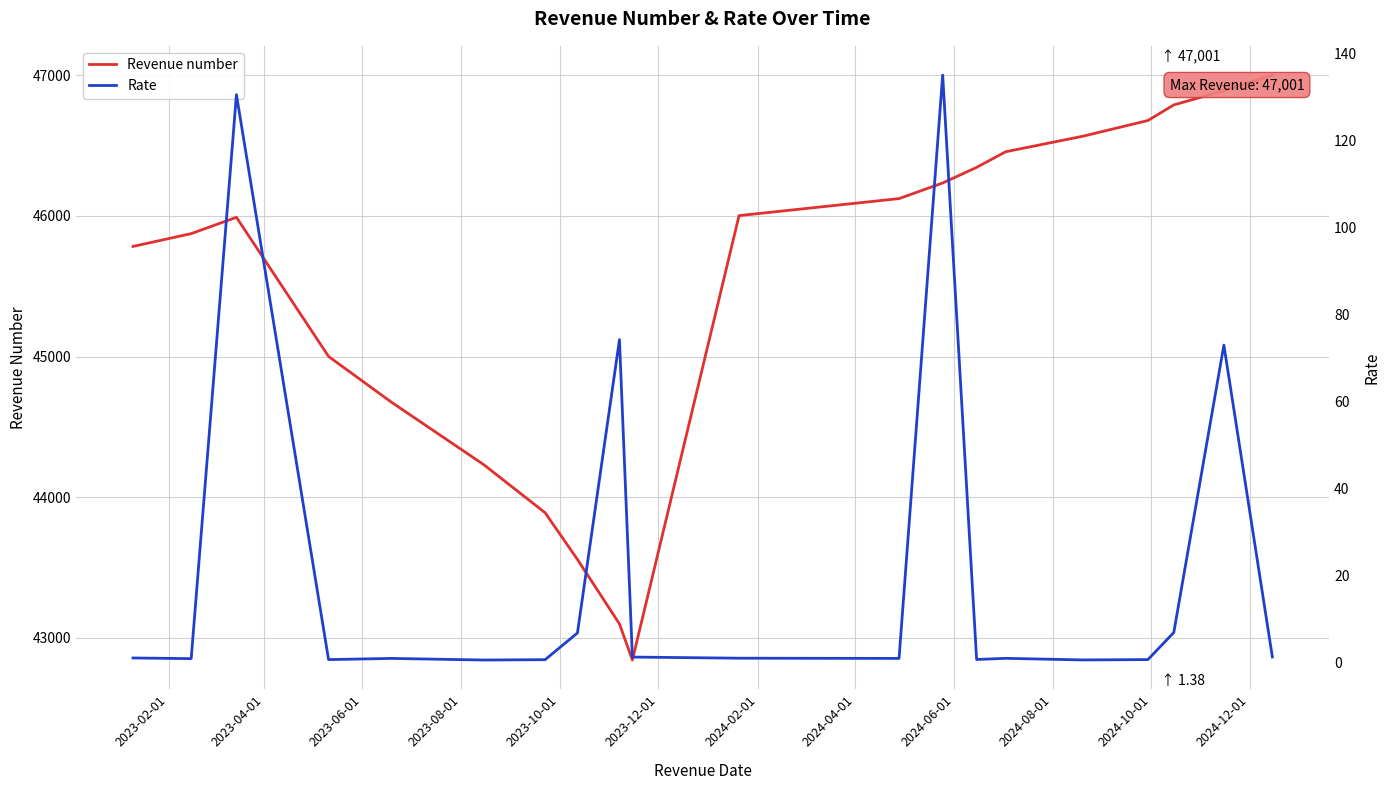

Read the Rate value at 2024-10-01.

1.1